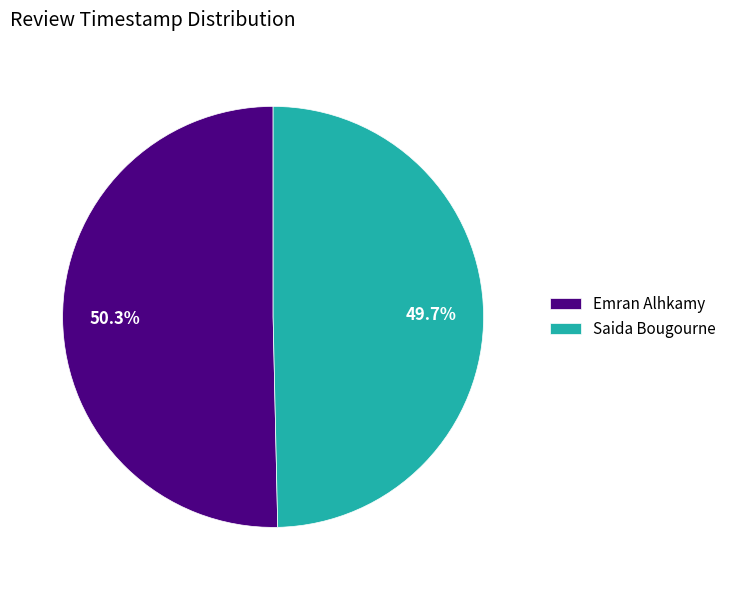

Count the number of slices in the pie.

2